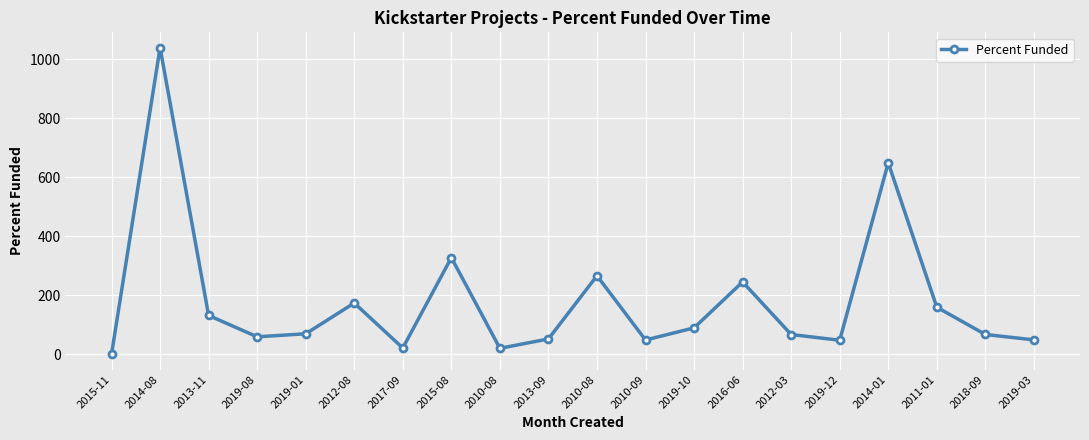

What is the difference between the second highest and second lowest values?

629.5